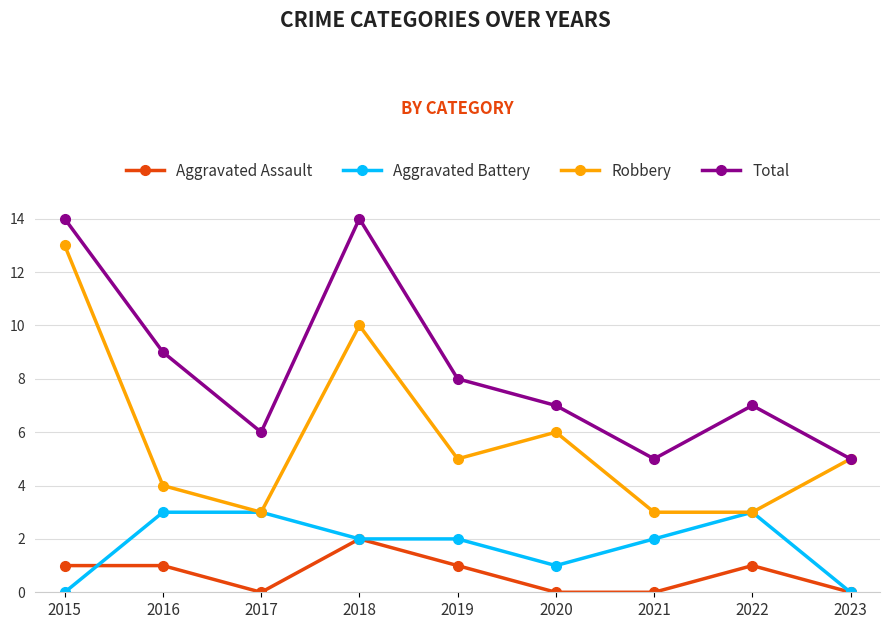

True or false: Aggravated Assault has a value of 1 at 2021.

False